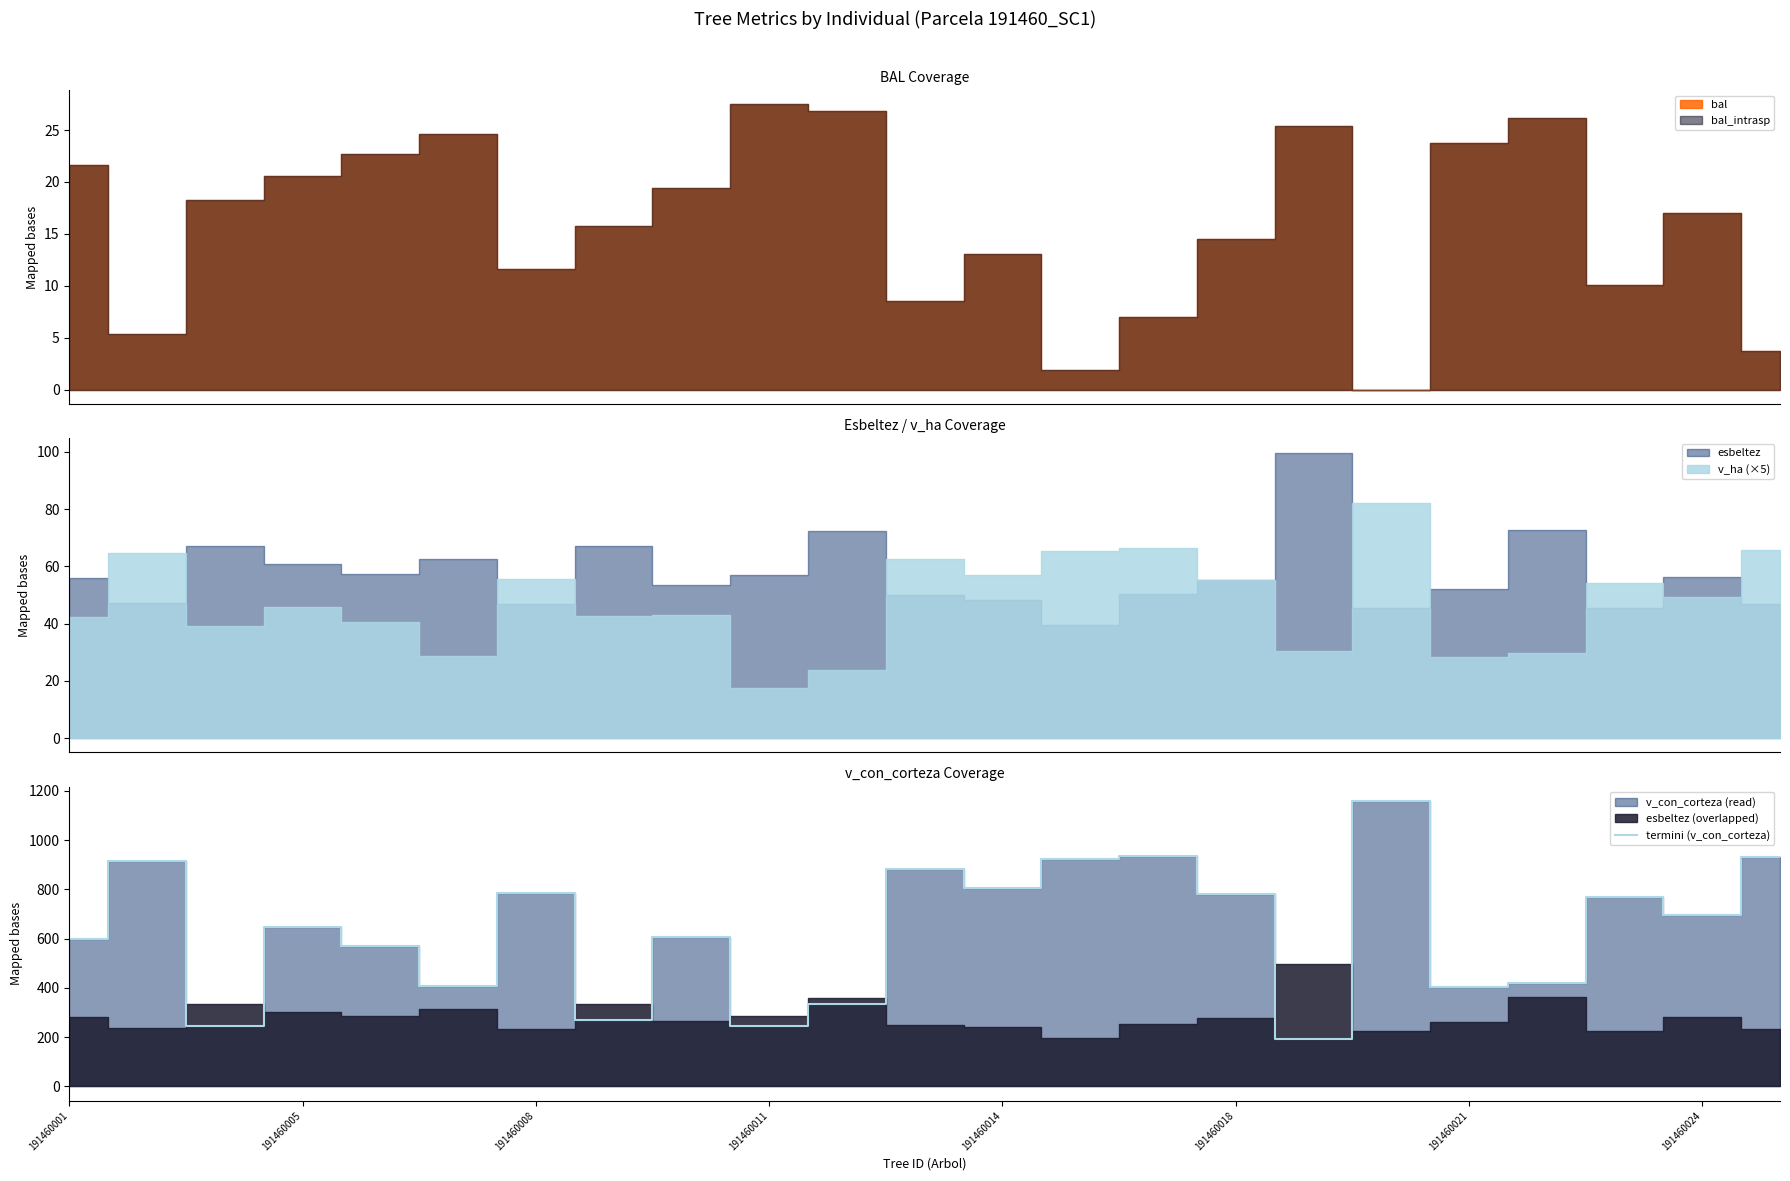

The value at 191460005 is 1430.1. True or false?

False